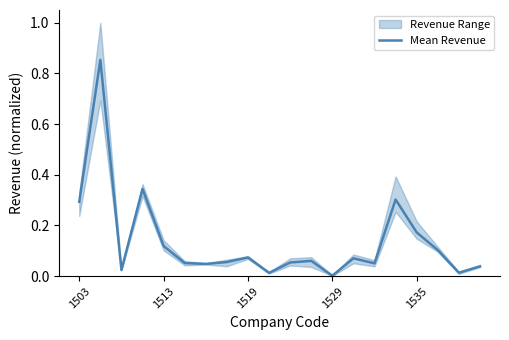

How many series are shown in this chart?

1